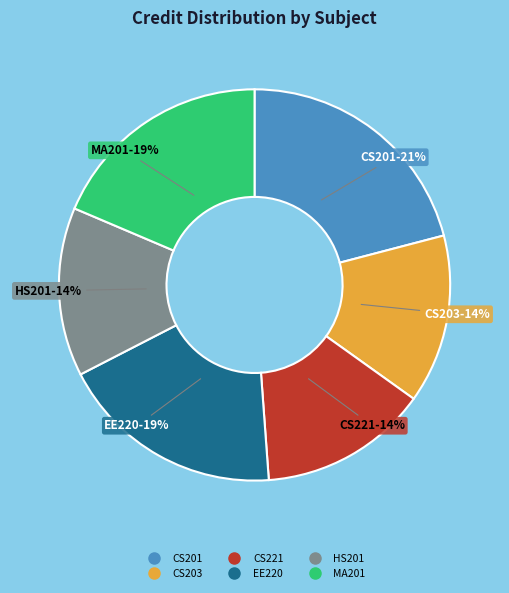

Is there a majority slice in this chart?

No